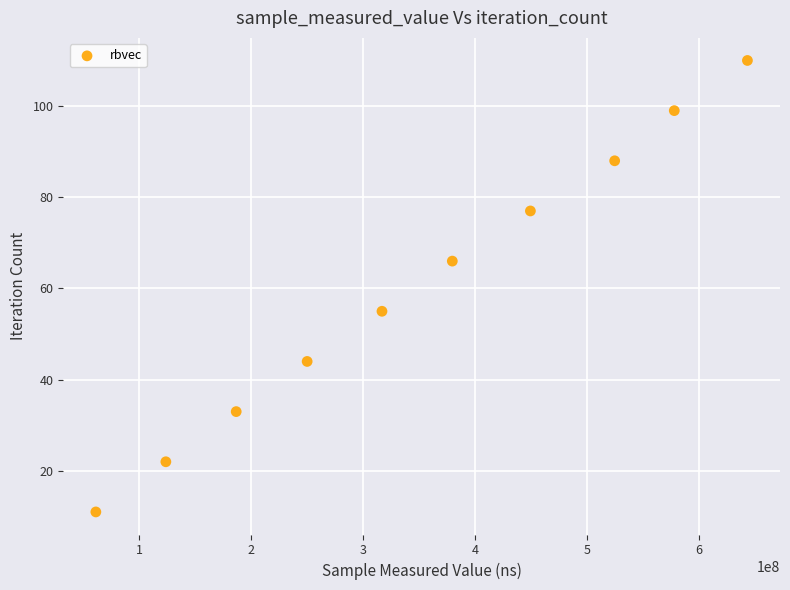

What is the range of X values (max minus min)?

582168306